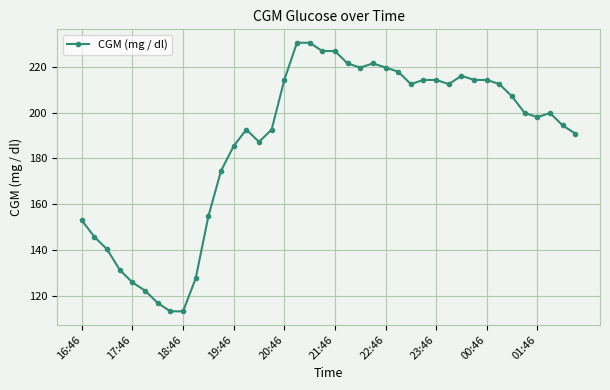

What is the difference between the second highest and second lowest values?

117.0